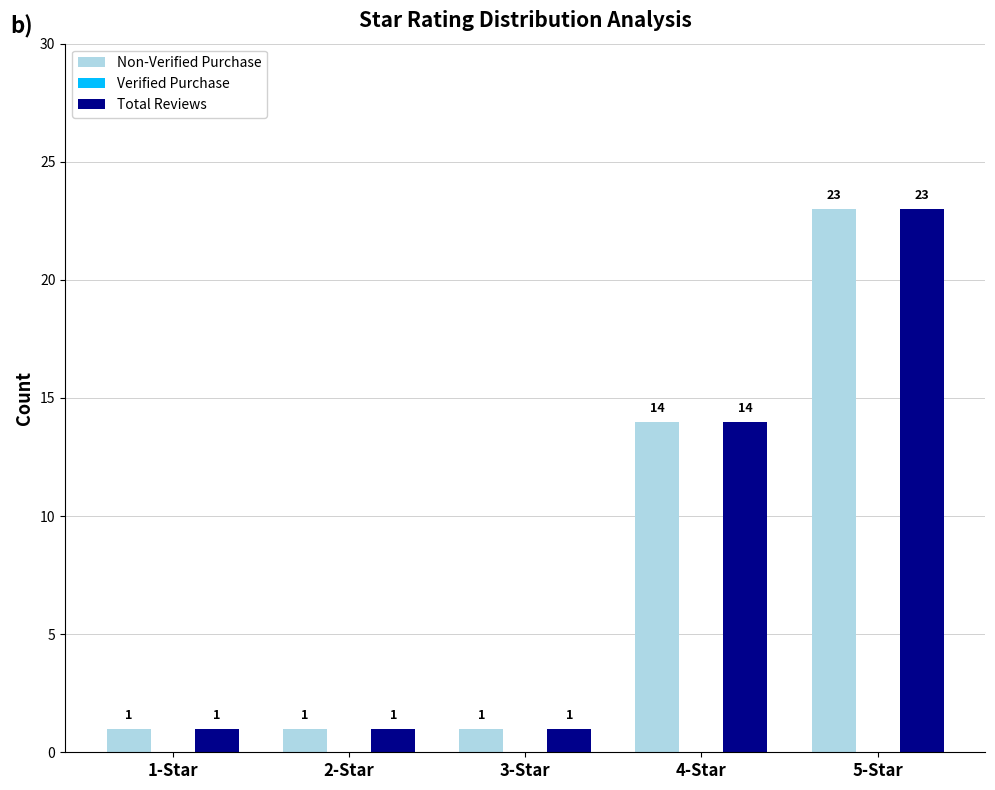

Which category has the highest value across all series?

5-Star